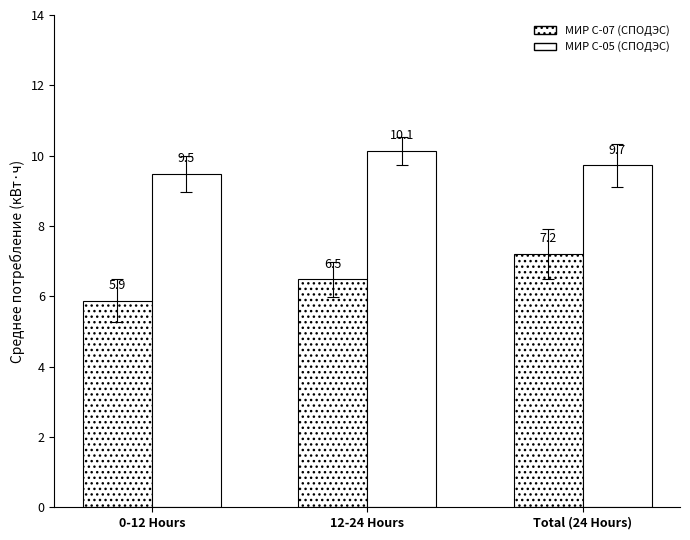

How many data points in МИР С-07 (СПОДЭС) are above 6?

2